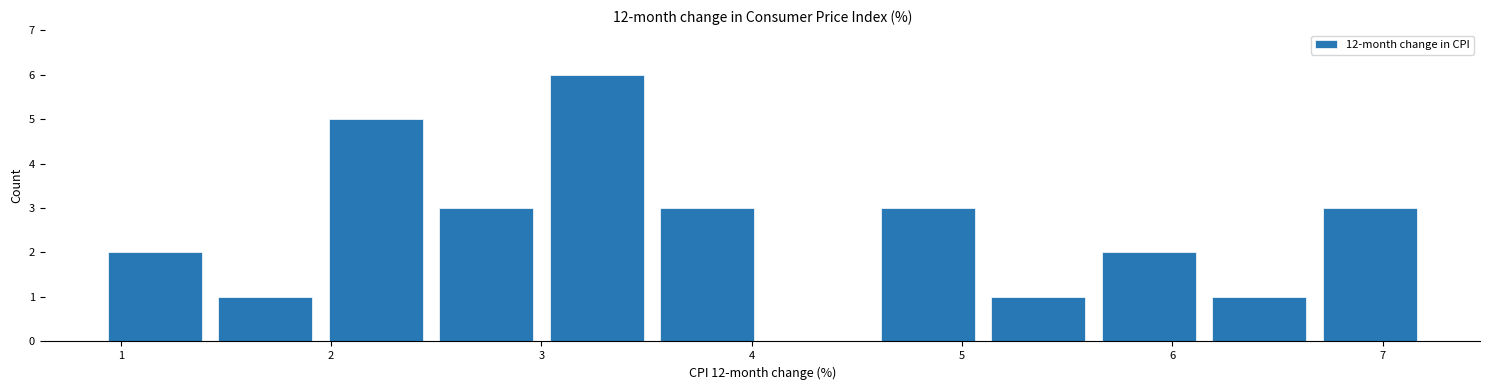

Which range on the x-axis has the tallest bar?

3.0 to 3.5